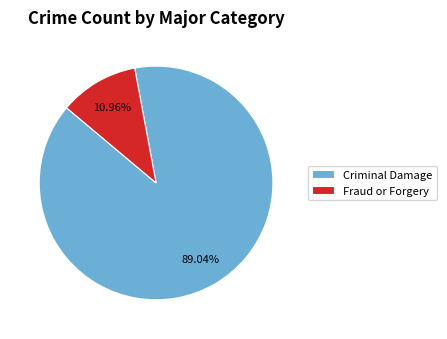

Does Fraud or Forgery account for over 50% of the chart?

No